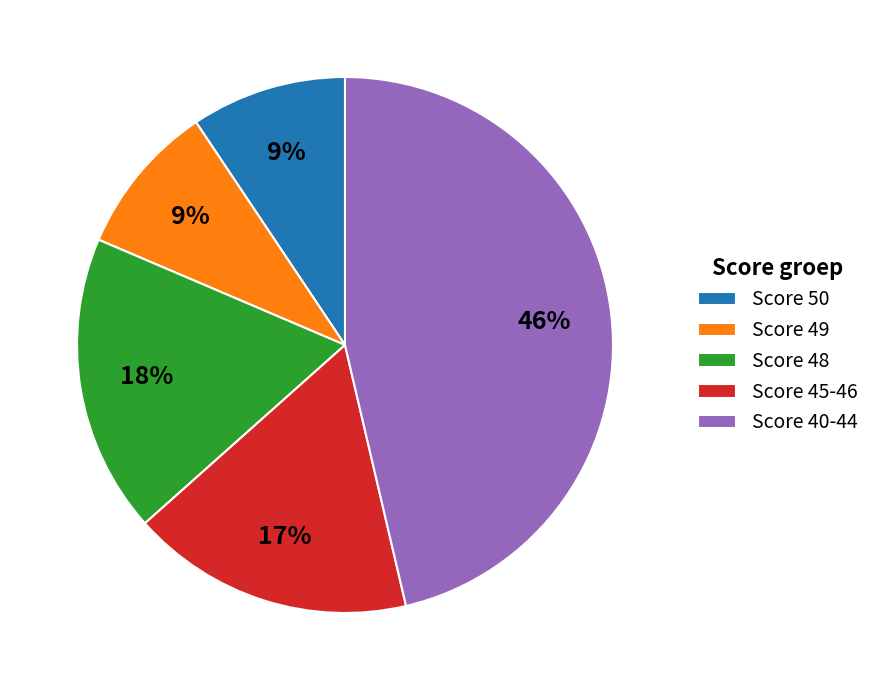

Approximately how many times larger is the value at Score 49 compared to Score 50?

1.0